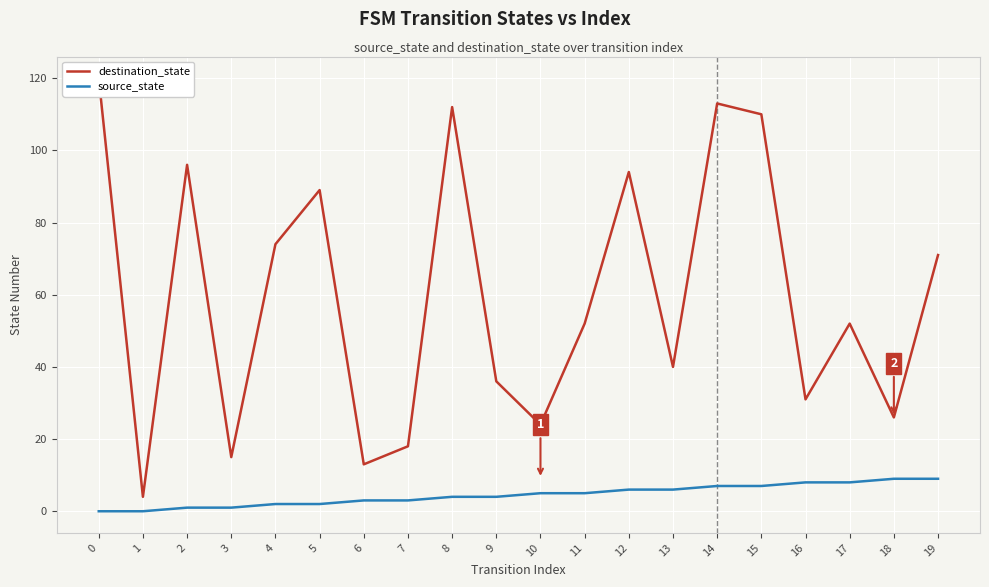

Reading left to right, what are all the values shown in this chart?

destination_state: 120	4	96	15	74	89	13	18	112	36	24	52	94	40	113	110	31	52	26	71
source_state: 0	0	1	1	2	2	3	3	4	4	5	5	6	6	7	7	8	8	9	9